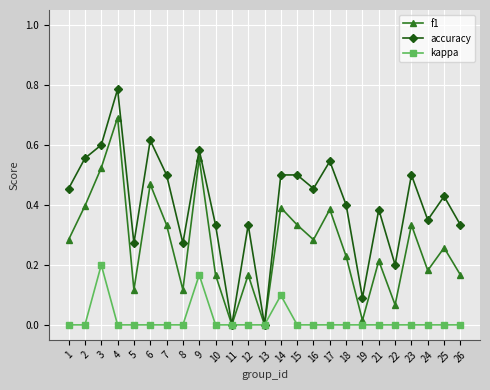

Which series has the largest total across all categories?

accuracy